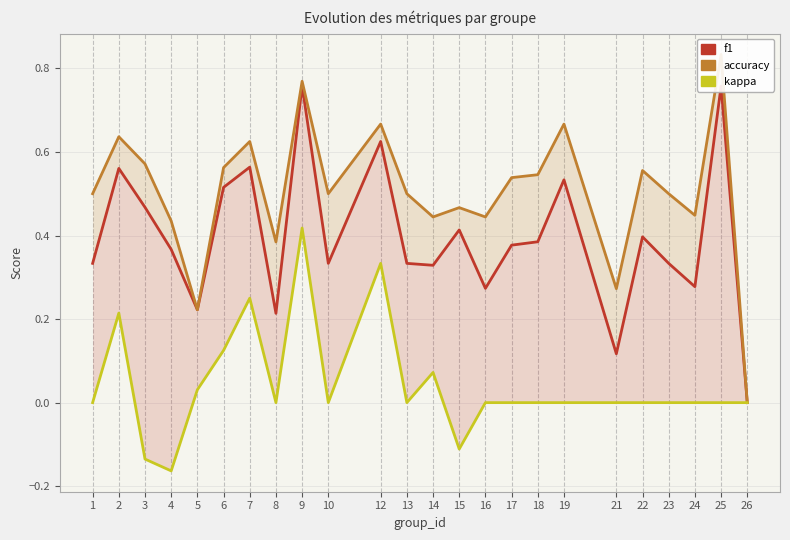

At how many categories does at least one series exceed 0?

23